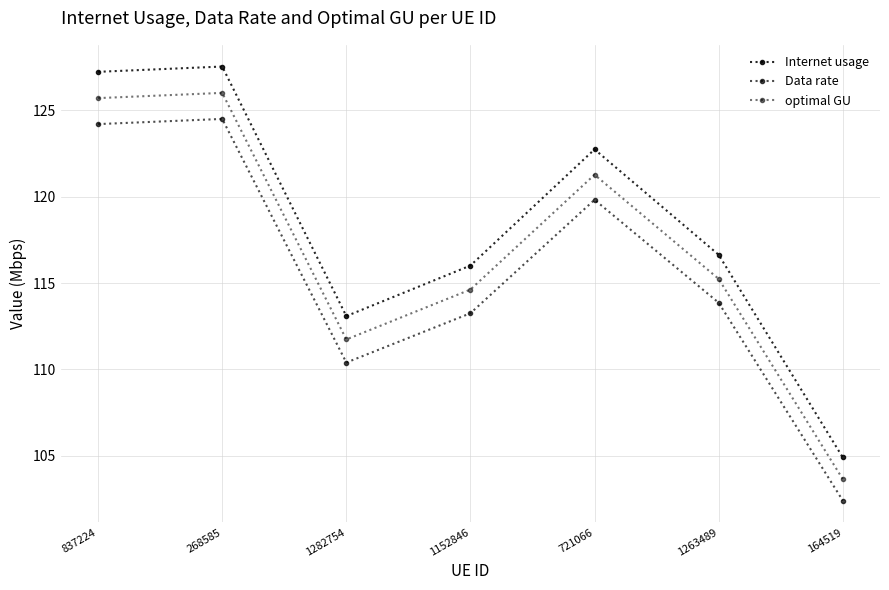

Where does the optimal GU series first go above 115?

837224